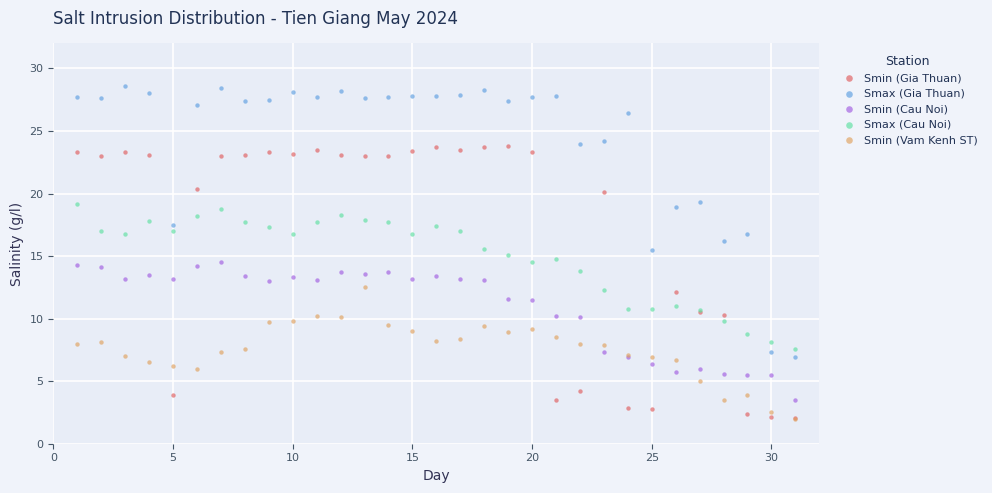

What are all the series names shown in the legend?

Smin (Gia Thuan), Smax (Gia Thuan), Smin (Cau Noi), Smax (Cau Noi), Smin (Vam Kenh ST)